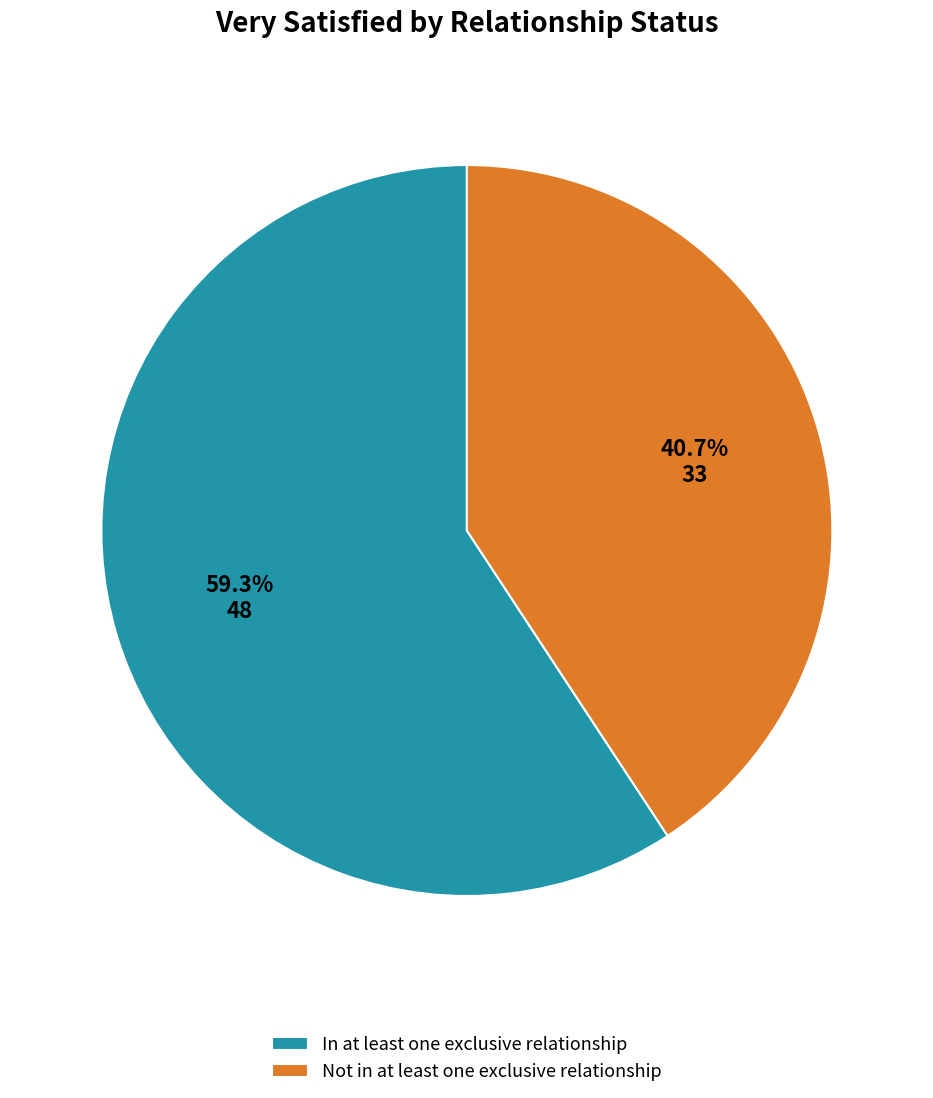

To the nearest percent, what is the difference between the In at least one exclusive relationship and Not in at least one exclusive relationship slice percentages?

19%